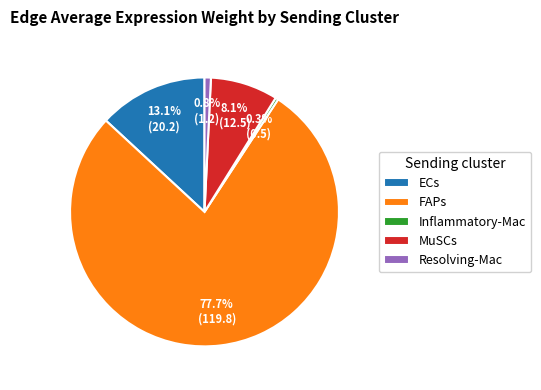

True or false: Resolving-Mac accounts for 15% of the total.

False